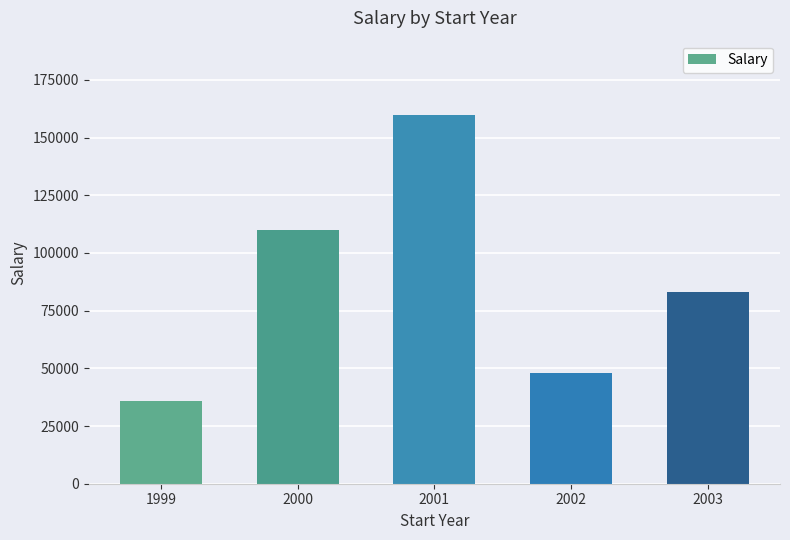

At which label is the value closest to 98000?

2000